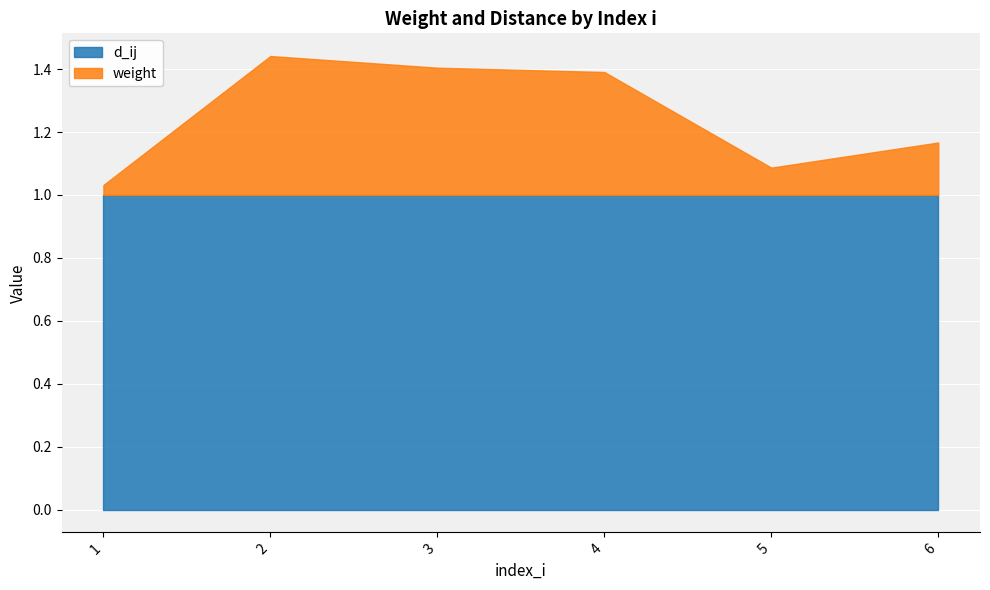

Rank the series by their average value, from lowest to highest.

weight, d_ij